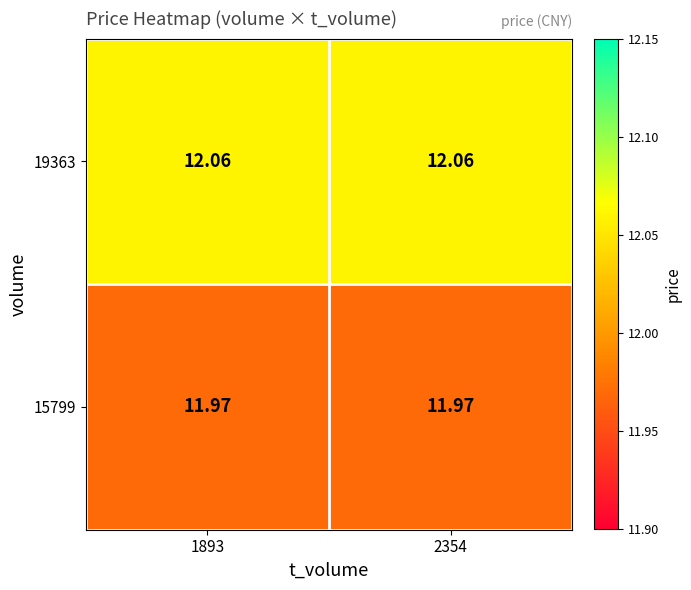

Is the value of 15799 at 2354 greater than the value of 19363 at 2354?

No